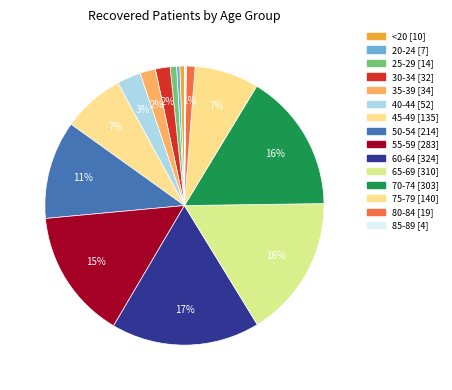

Is there any slice that represents more than half of the pie?

No